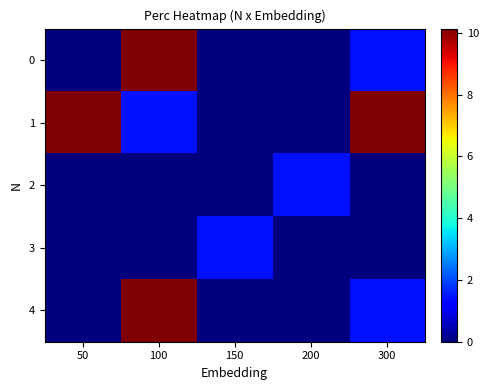

How many series are shown in this chart?

5